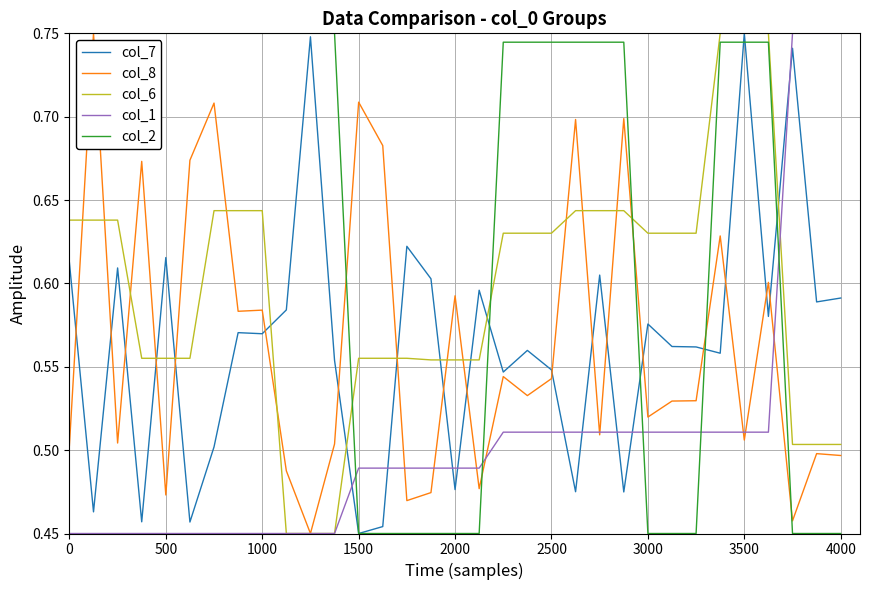

Which series has the largest total across all categories?

col_2